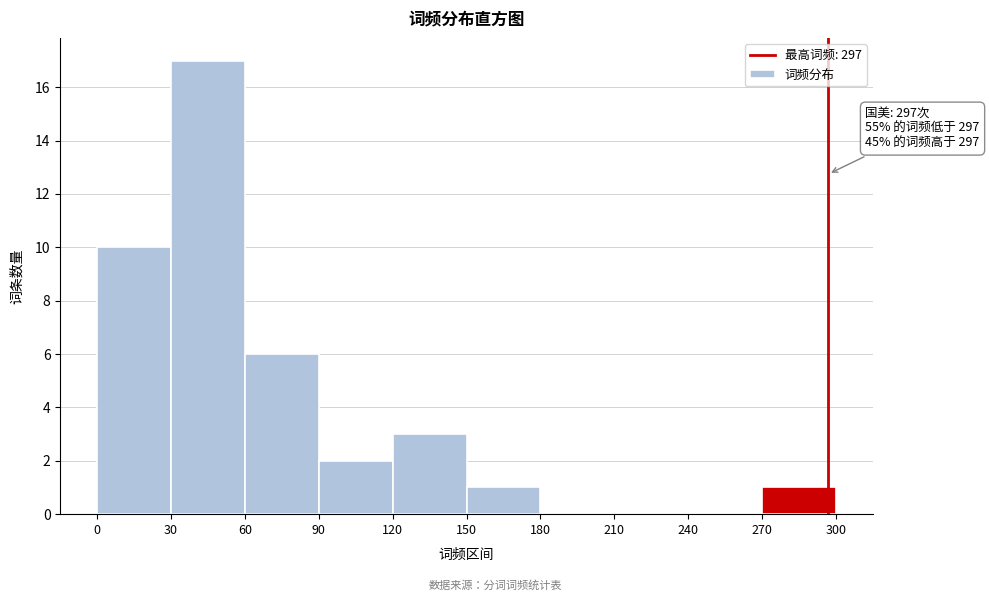

Which range on the x-axis has the tallest bar?

30 to 60